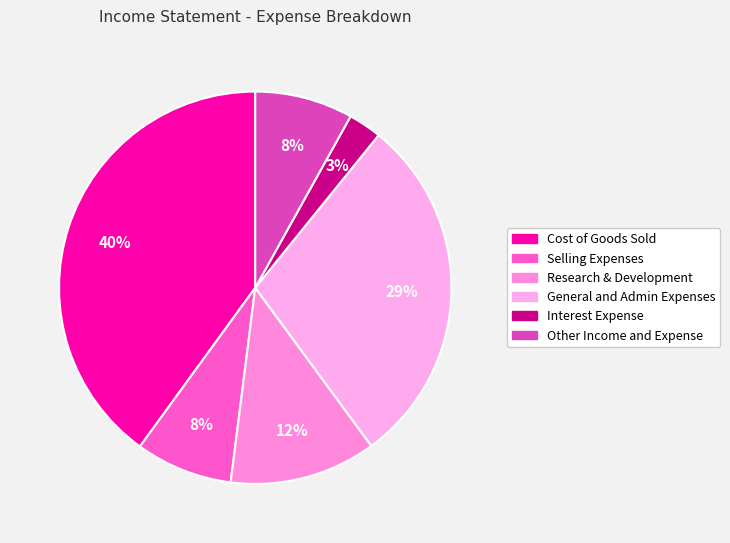

Does any single category account for the majority?

No